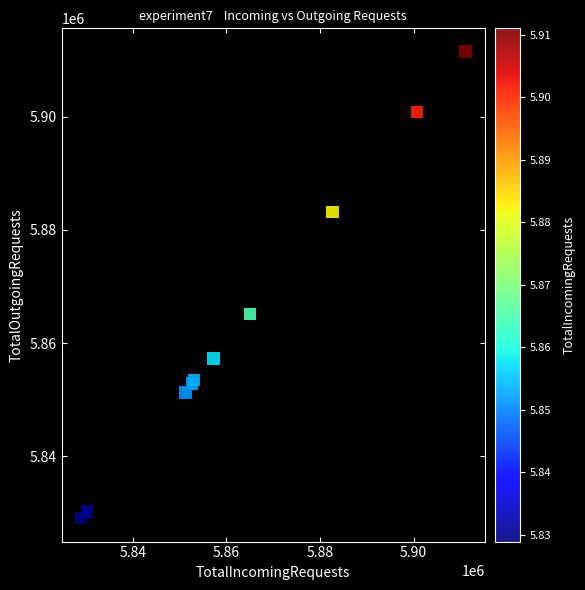

What Y value in the scatter plot is closest to 5870286?

5865116